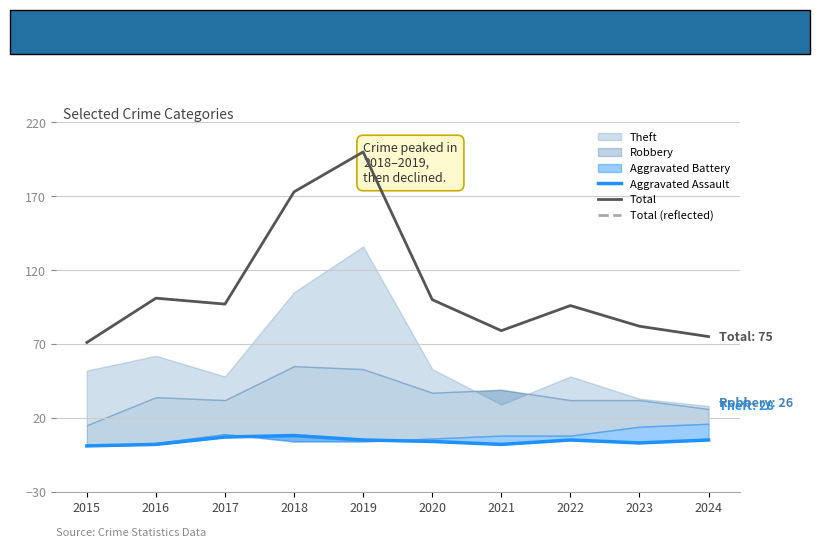

True or false: Total has a value of 135 at 2016.

False